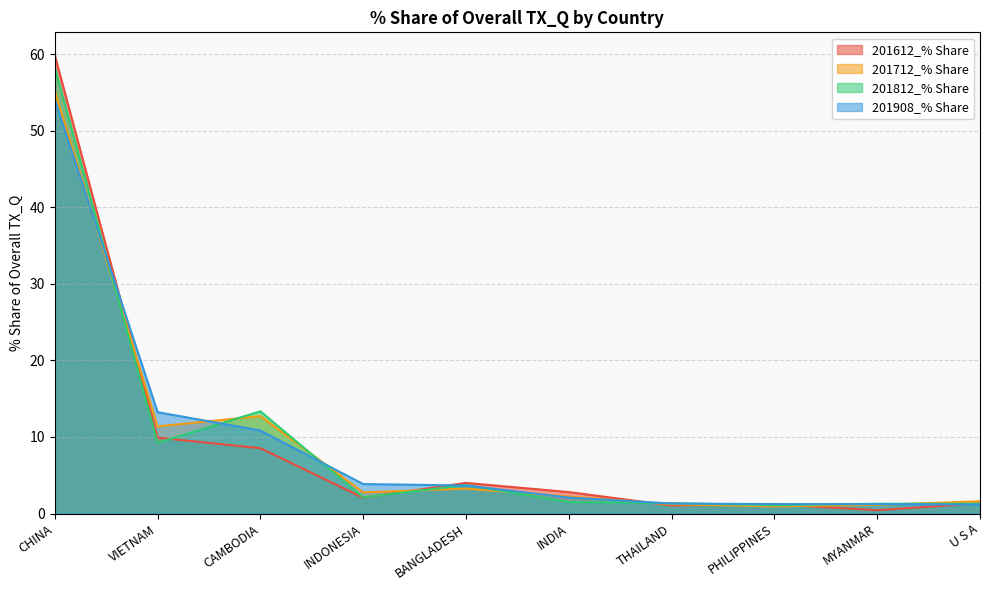

What is the maximum value for 201712_% Share?

55.1